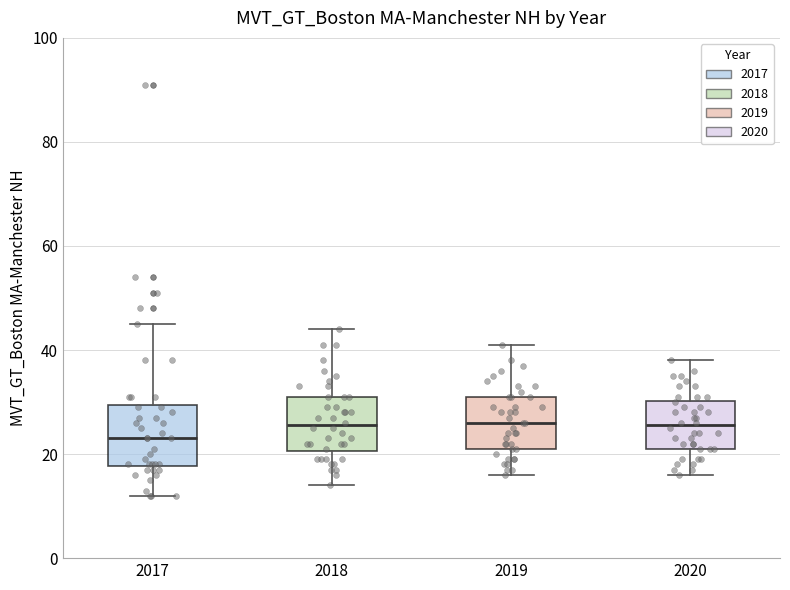

Where does the upper whisker of the box at x = 2019 end on the y-axis? The values are not printed on the chart, so give them approximately, as read against the axis.

42